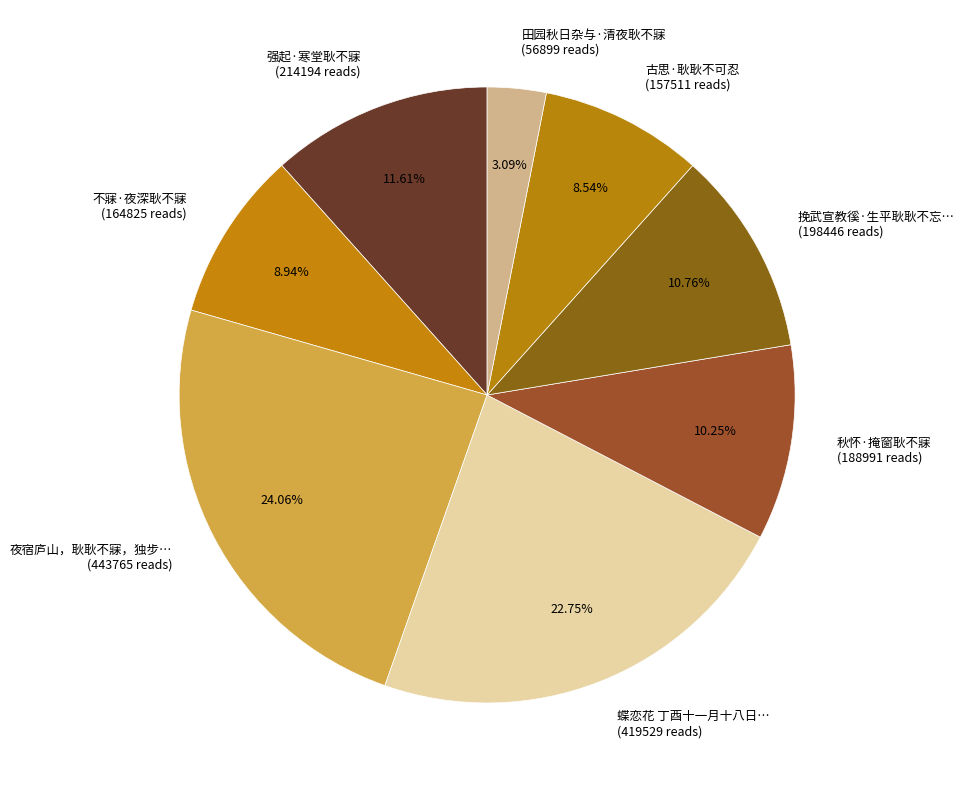

Between 夜宿庐山，耿耿不寐，独步… (443765 reads) and 田园秋日杂与·清夜耿不寐 (56899 reads), which is larger?

夜宿庐山，耿耿不寐，独步… (443765 reads)